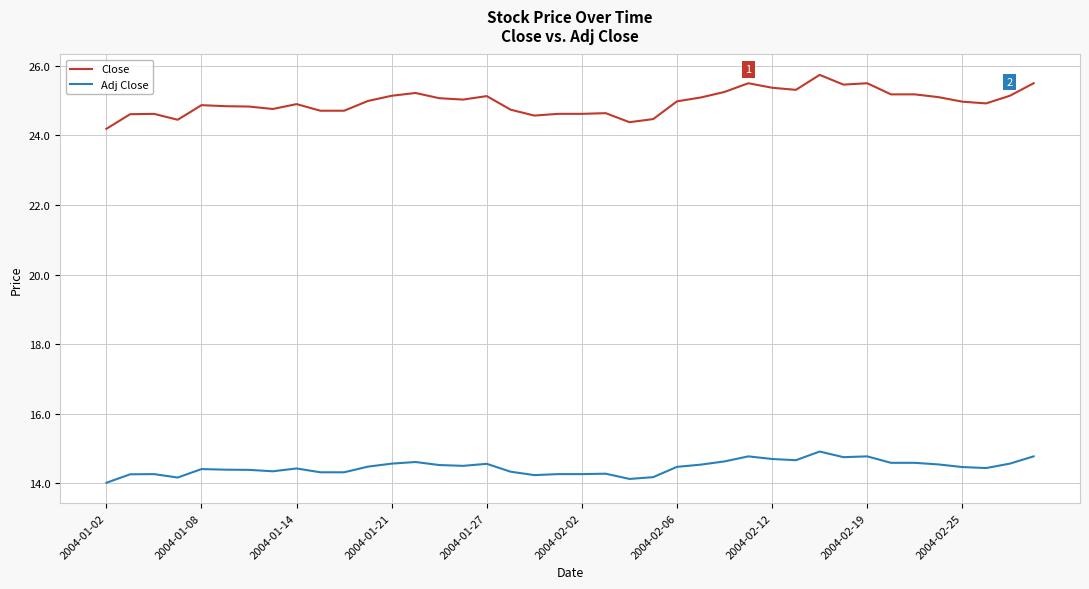

Which series has the largest total across all categories?

Close